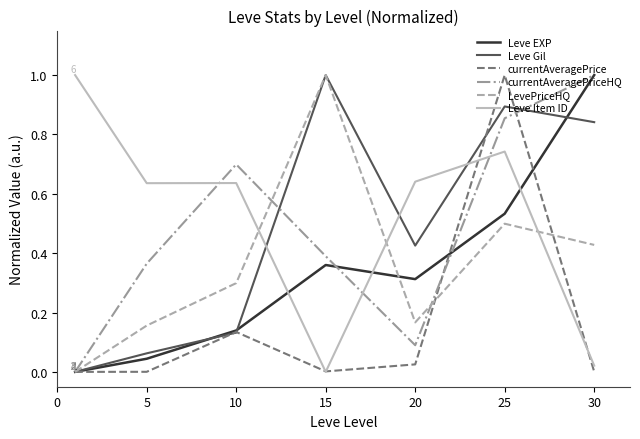

What is the greatest value displayed?

1.0